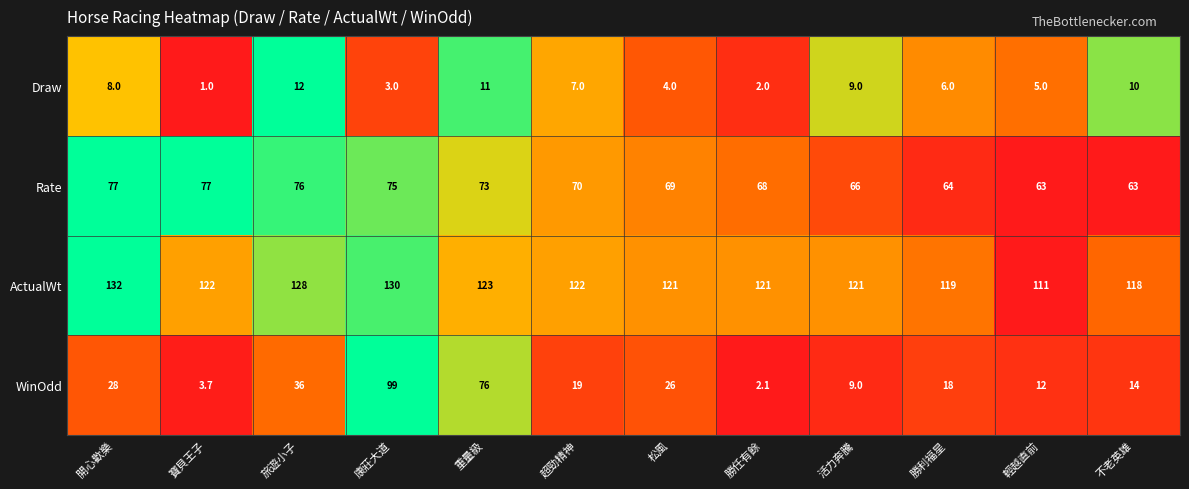

What is the difference between the Draw values at 寶貝王子 and 松風?

3.0